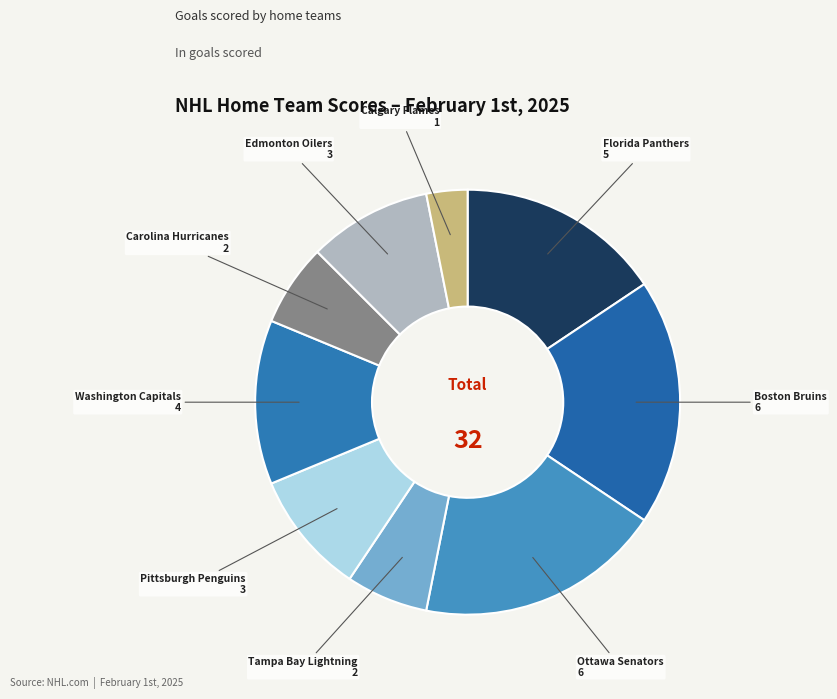

How many segments does this pie chart have?

9